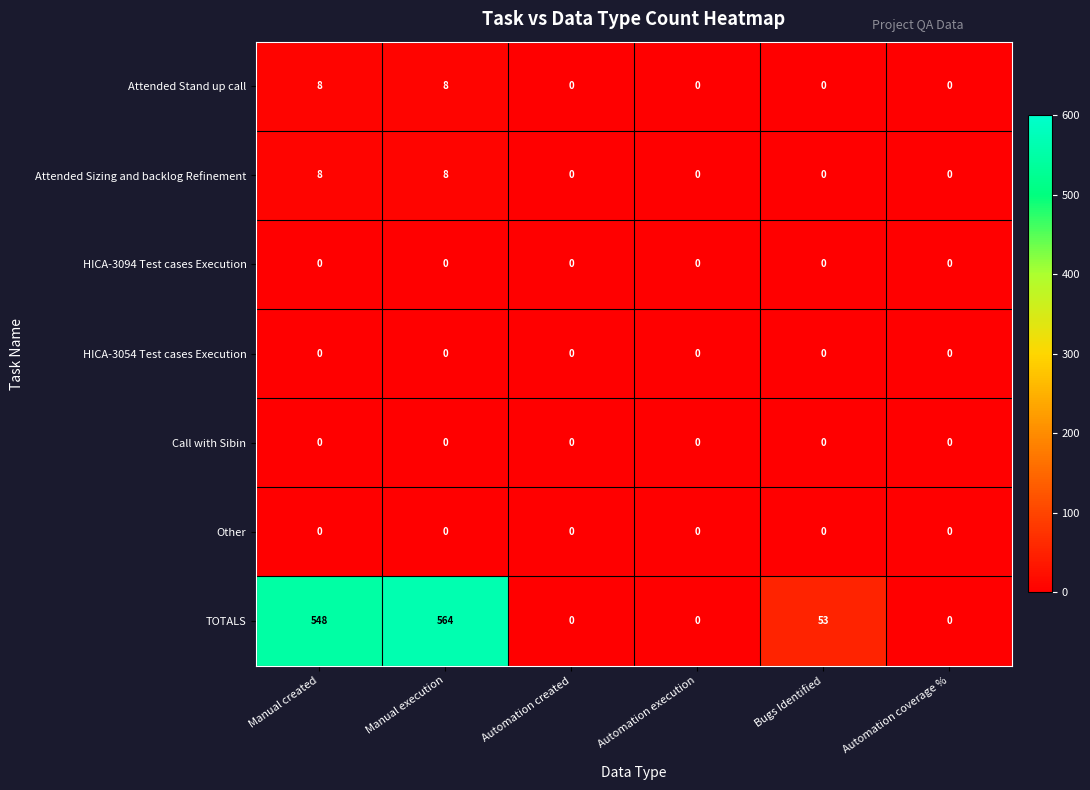

What is the difference between the TOTALS values at Manual created and Bugs Identified?

495